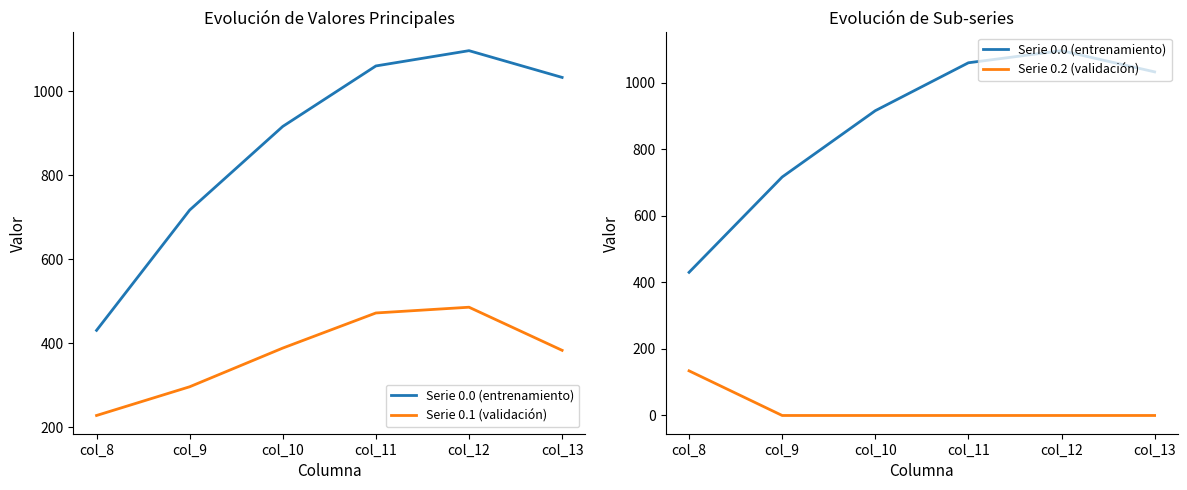

Which series has the widest spread of values?

Serie 0.0 (entrenamiento)